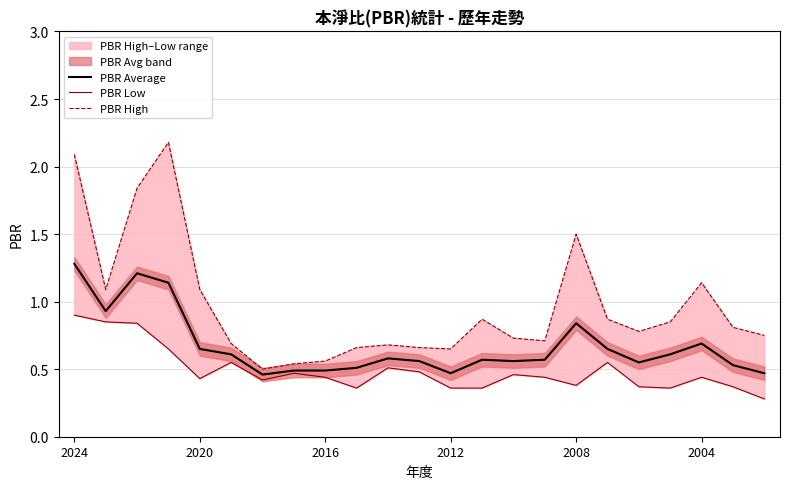

Is this an area chart (filled region under the line)?

No